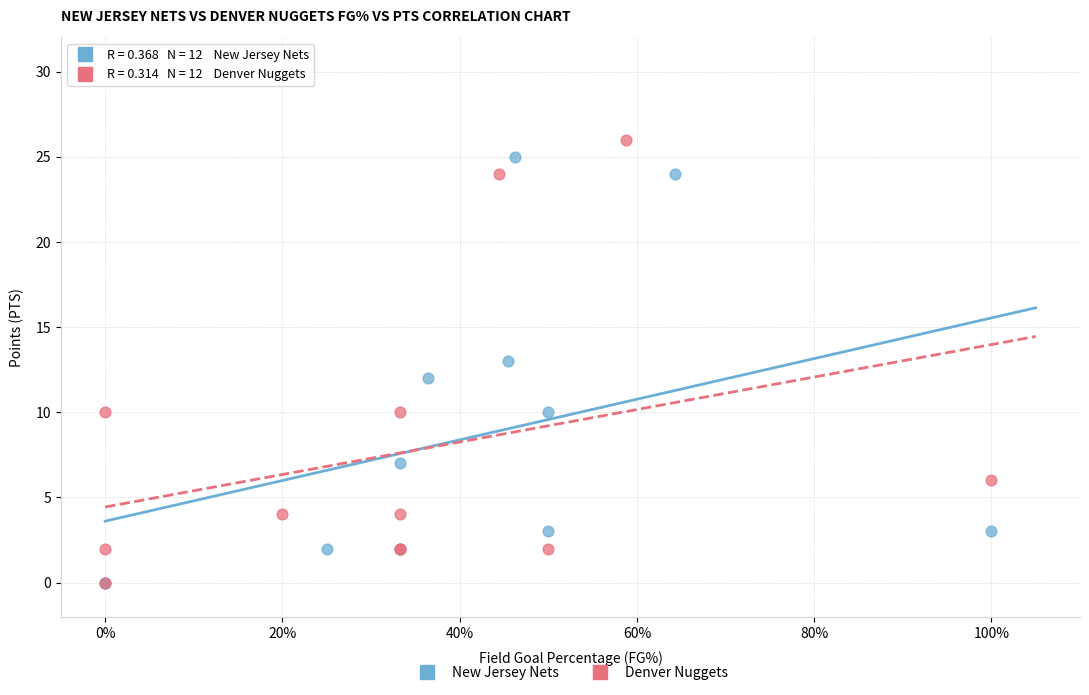

Which series has the largest Y range (max minus min)?

Denver Nuggets